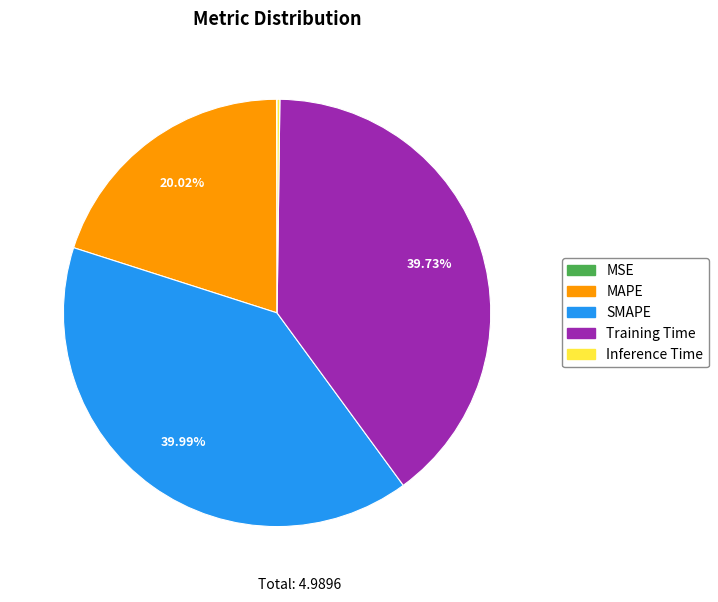

To the nearest percent, what portion does MAPE represent?

20%